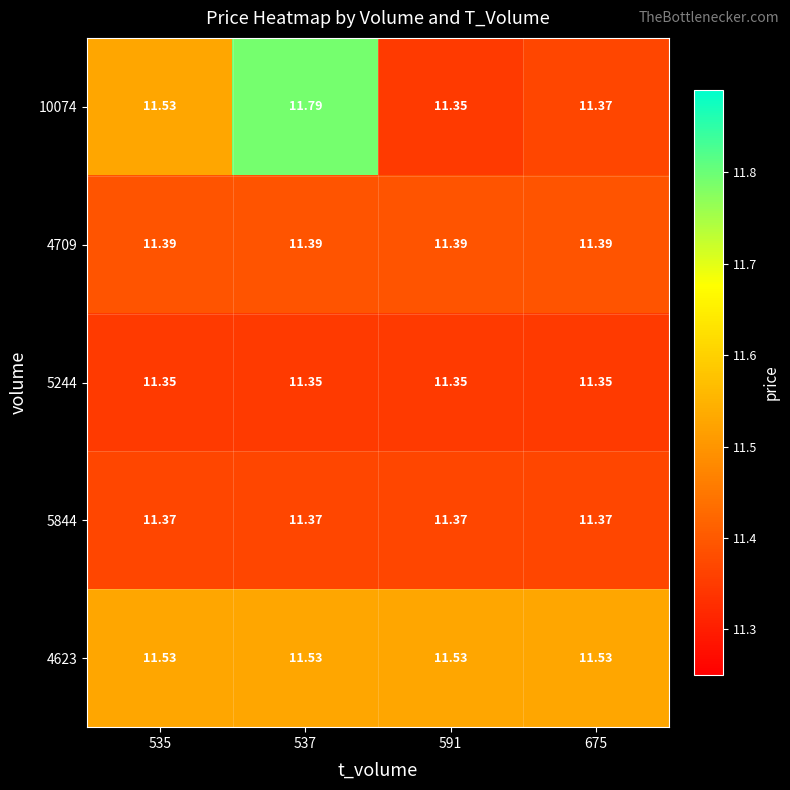

Which series has the largest total across all categories?

4623